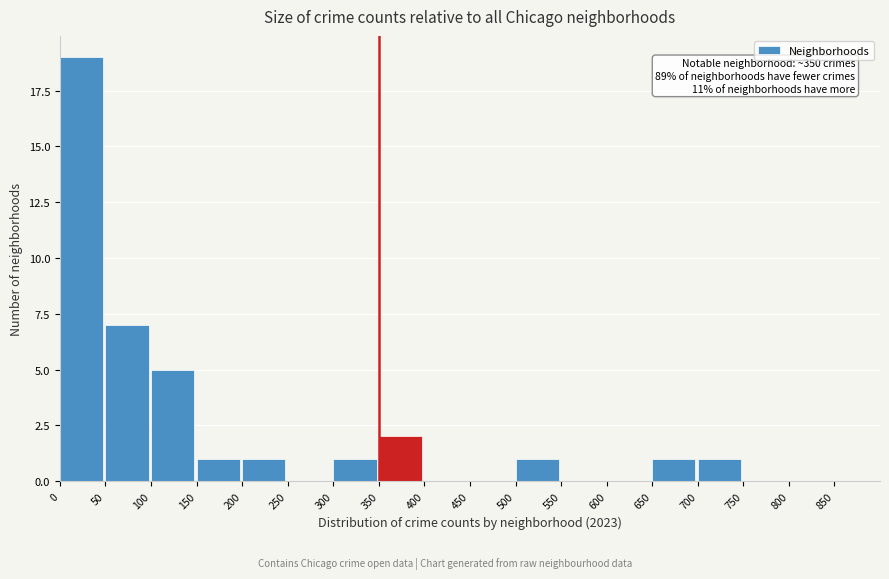

Over which range of the x-axis is the bar tallest?

0 to 50